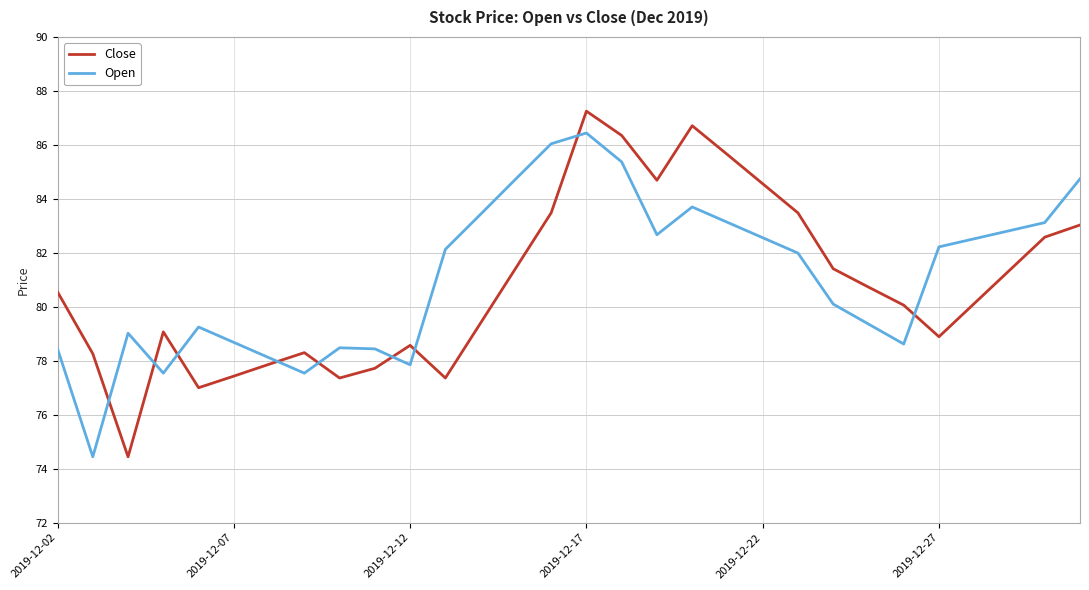

How many lines are shown in the chart?

2